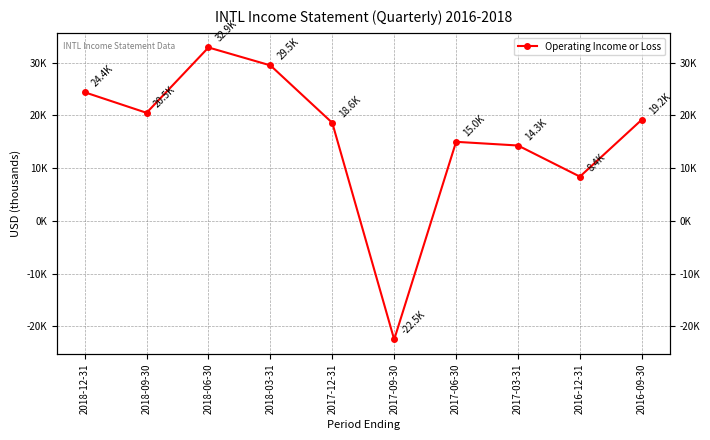

At which category does the chart reach its peak across all series?

2018-06-30